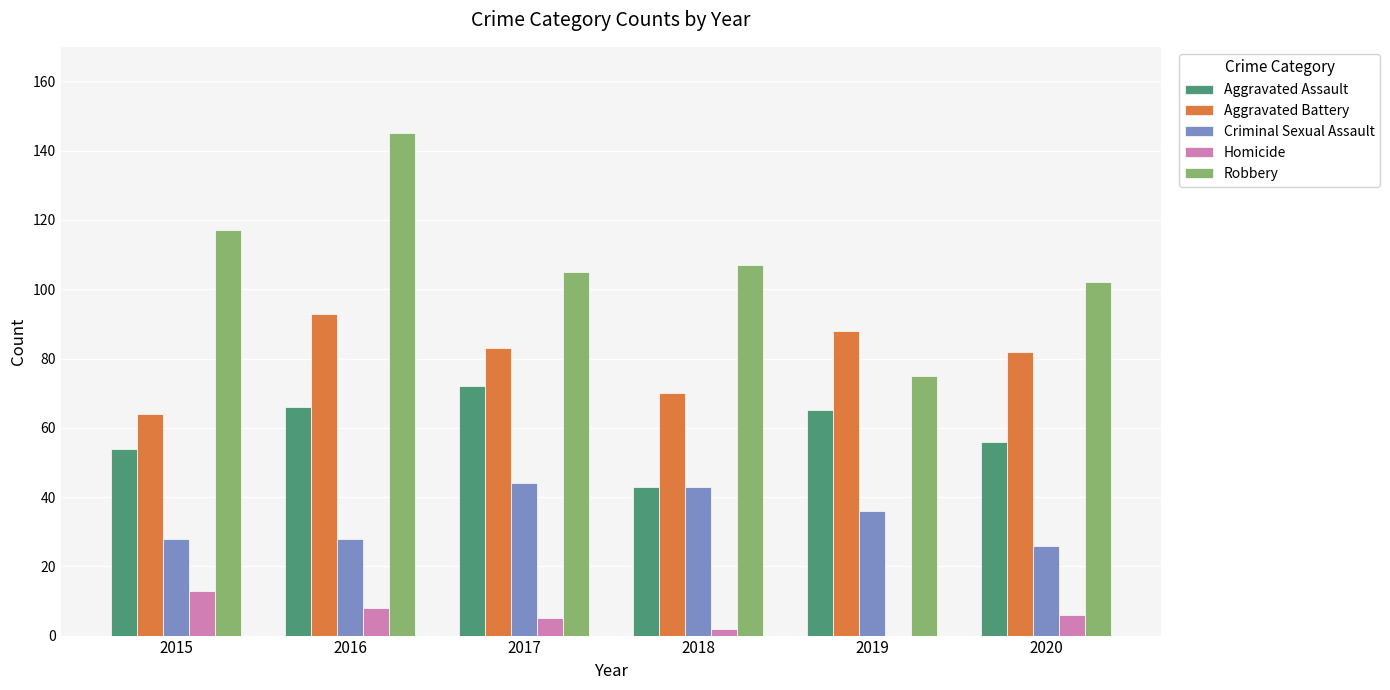

What is the sum of the Robbery values at 2019 and 2018?

182